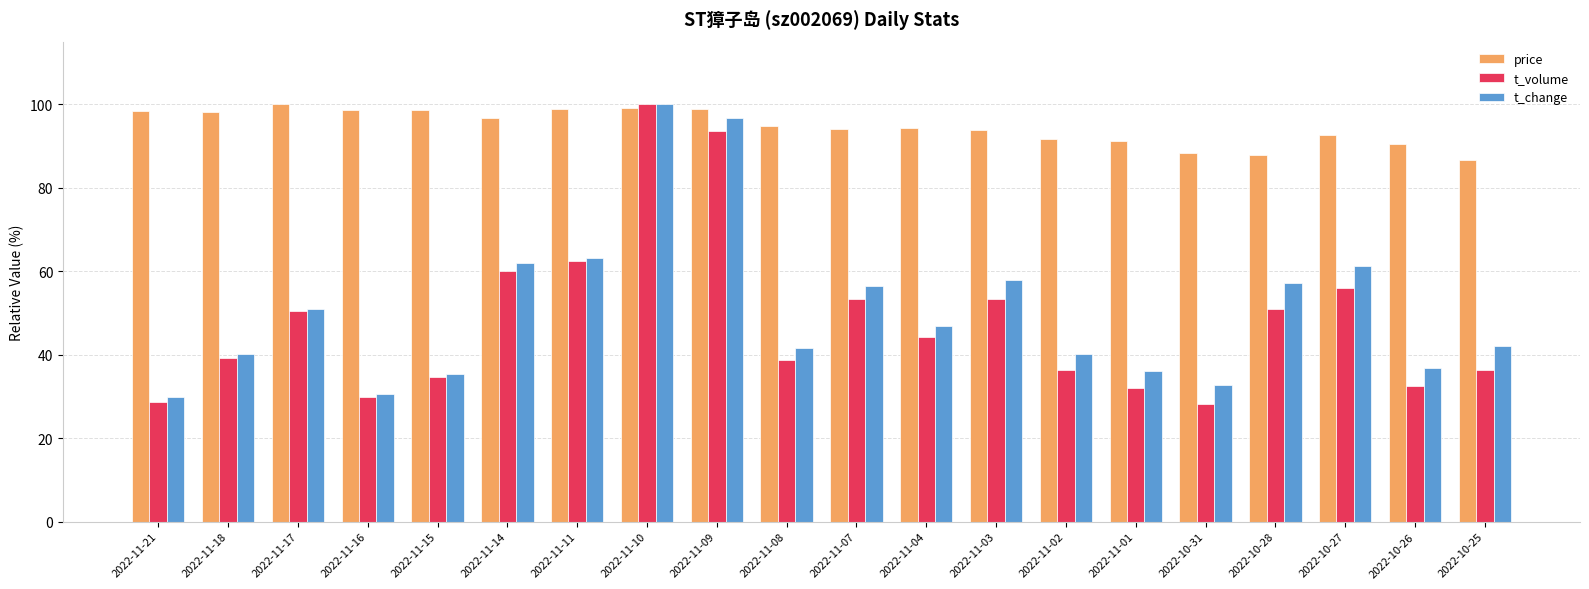

Which series has the largest total across all categories?

price